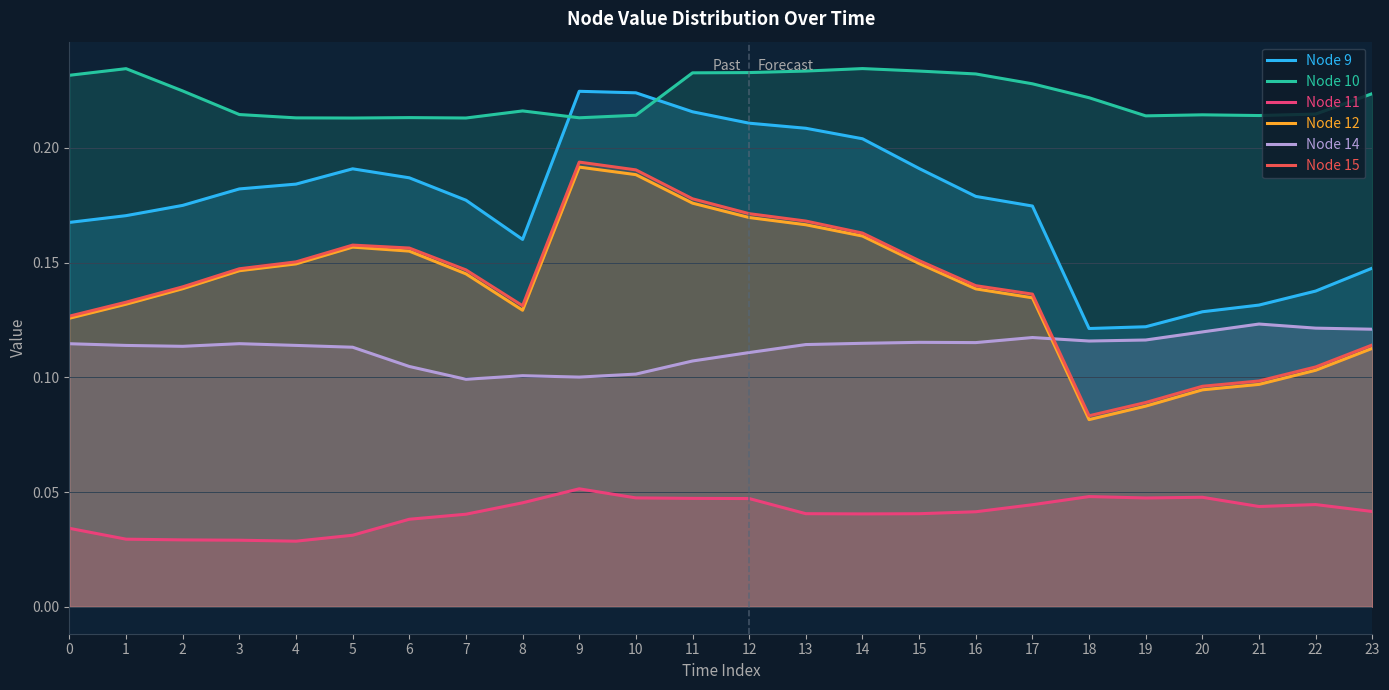

How many data points does each series have?

24